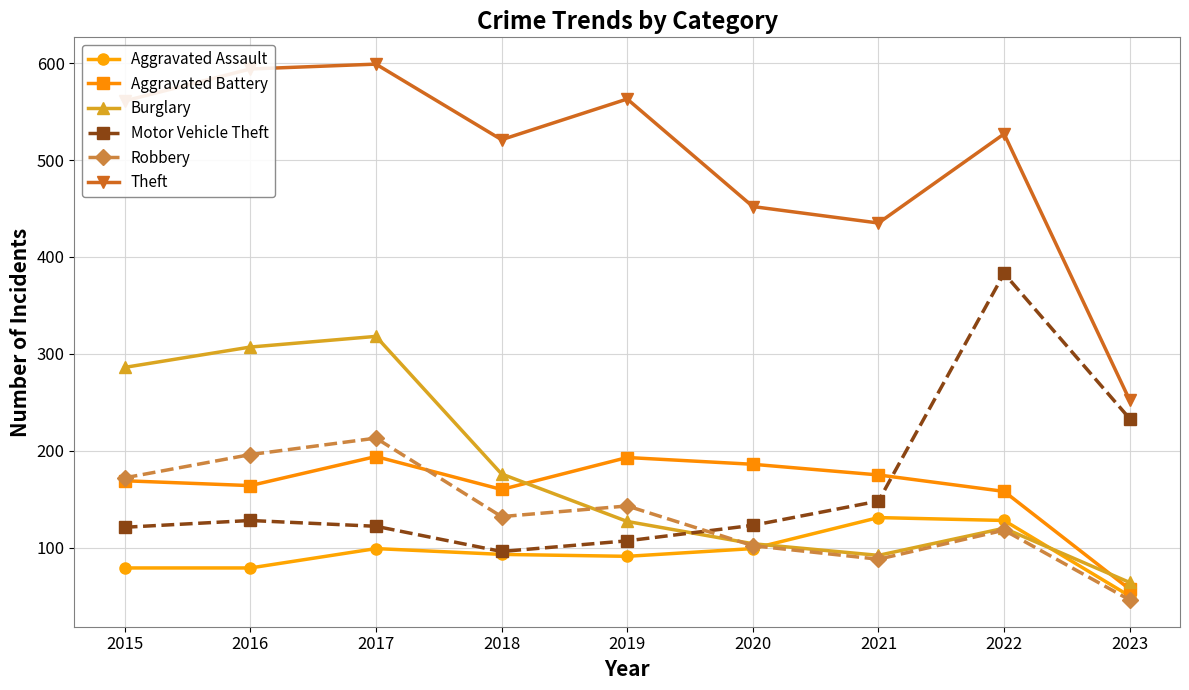

Where does the Aggravated Assault series first go above 93?

2017